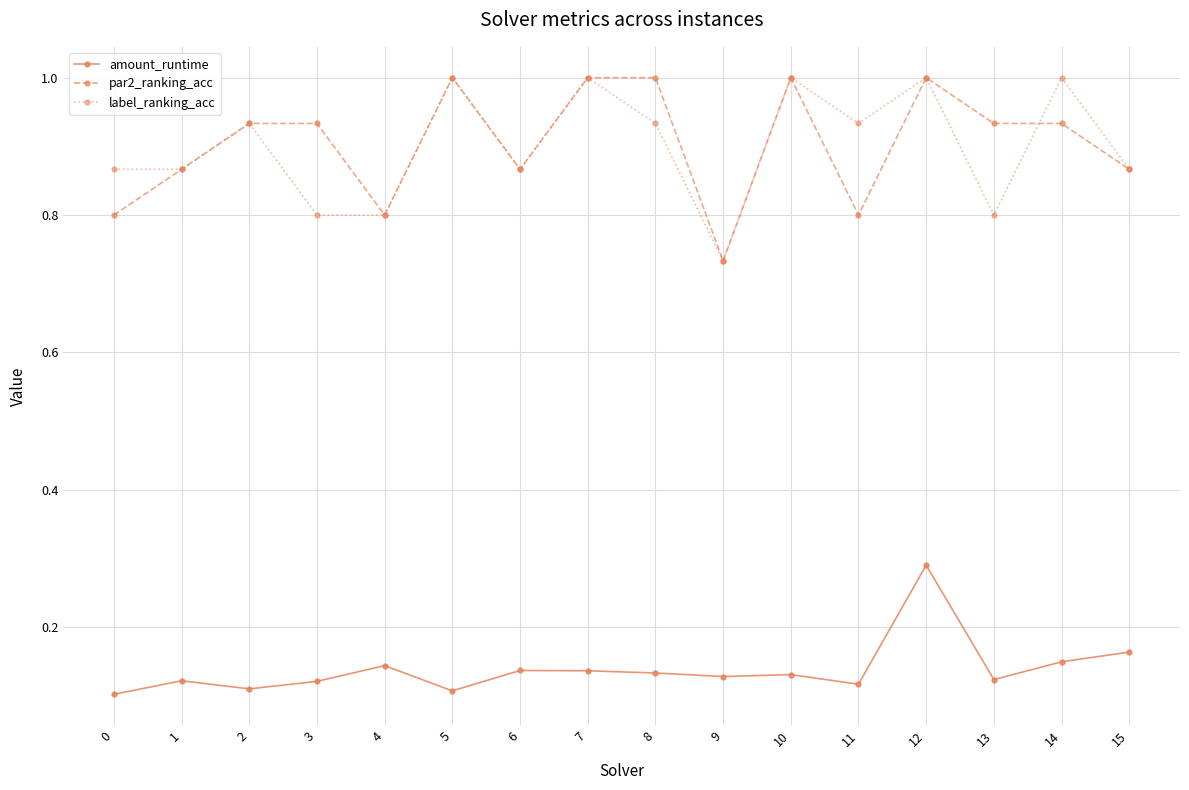

How many categories are shown in the chart?

16